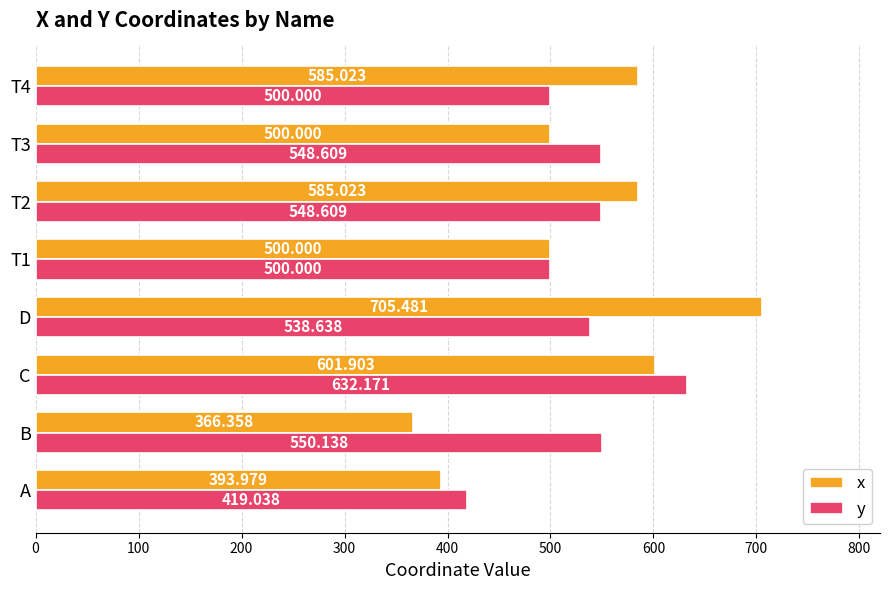

Which series changed the most between A and T1?

x